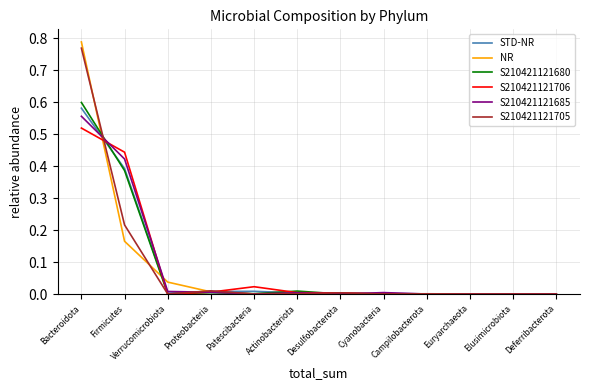

What position from the left is Proteobacteria?

4